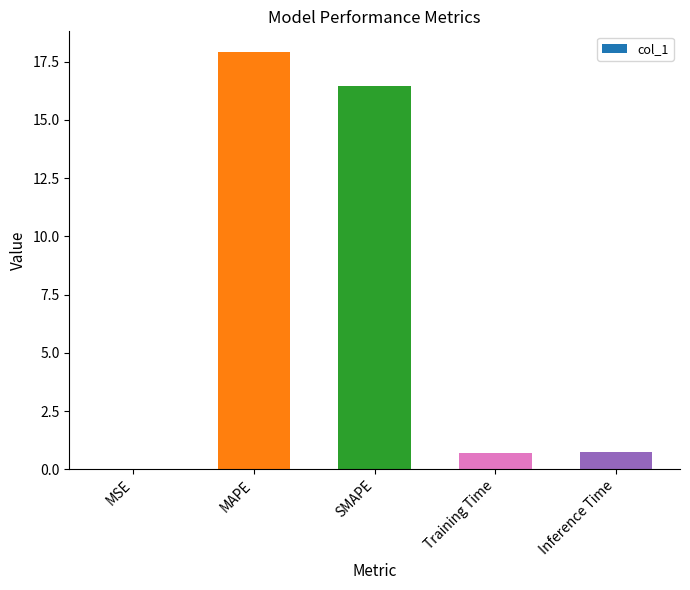

Is it true that the value at MAPE is 26.7?

False